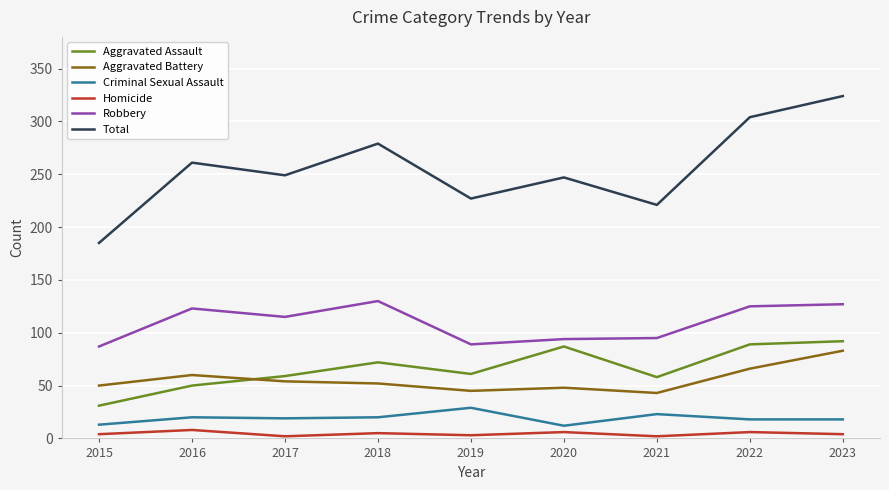

The value of Total at 2018 is 279. True or false?

True